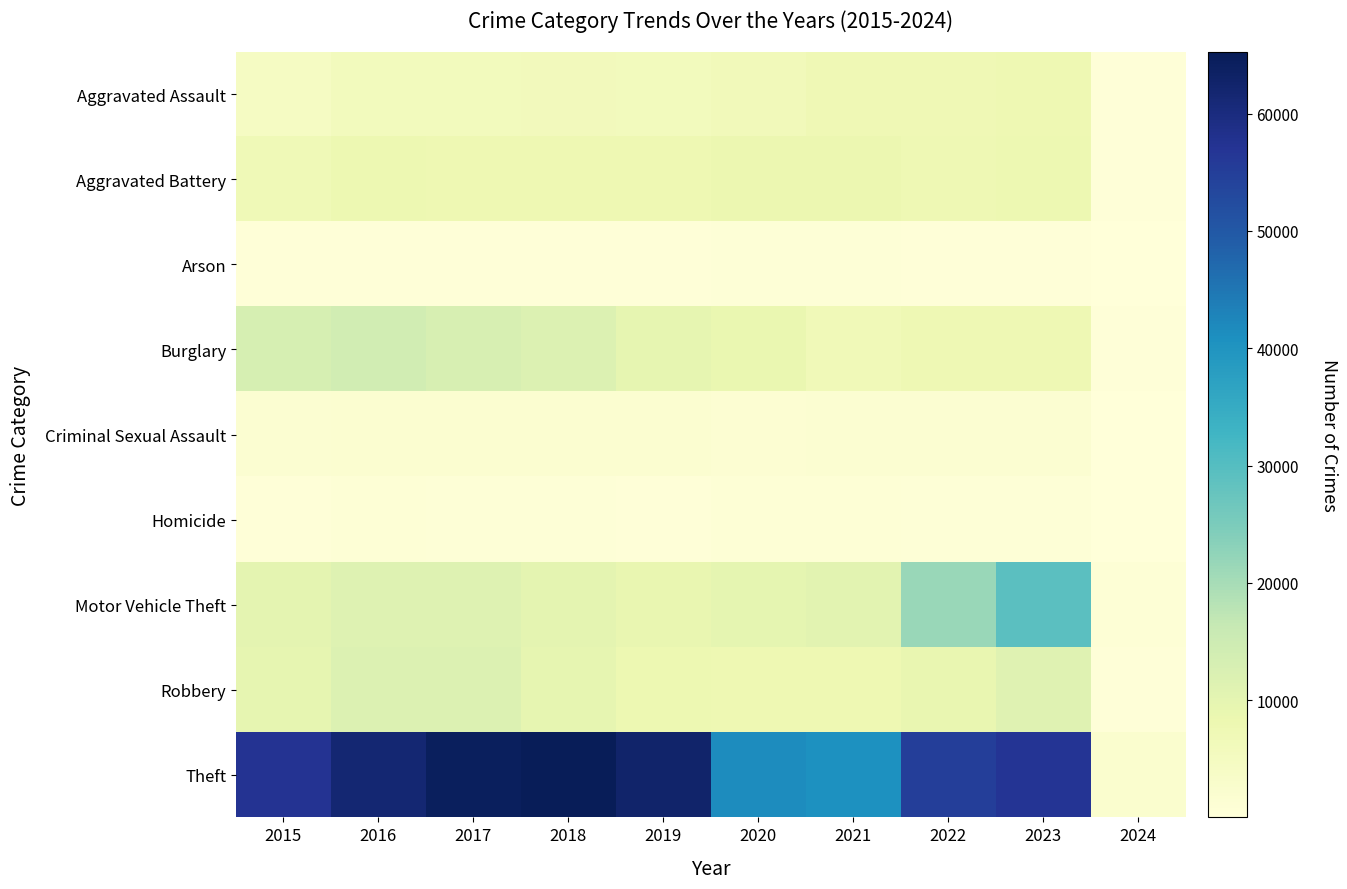

List the series in order of their peak value, highest first.

Theft, Motor Vehicle Theft, Burglary, Robbery, Aggravated Battery, Aggravated Assault, Criminal Sexual Assault, Homicide, Arson